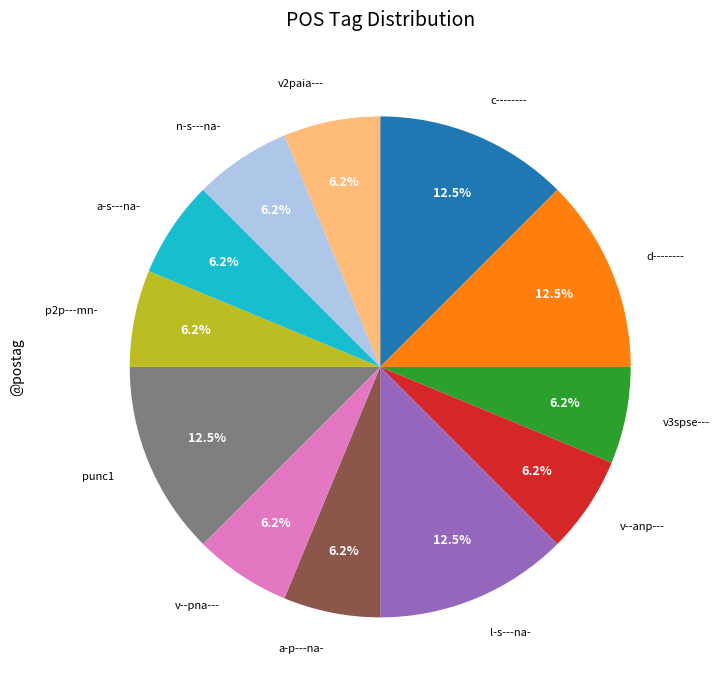

Which has a higher value, n-s---na- or punc1?

punc1